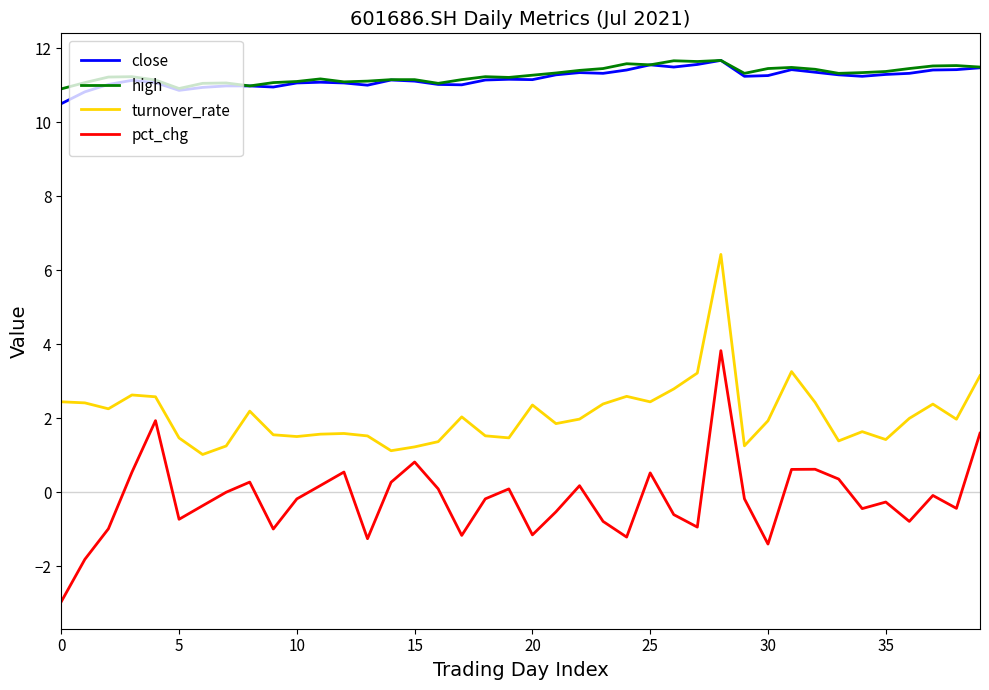

What is the sum of all close values?

447.5